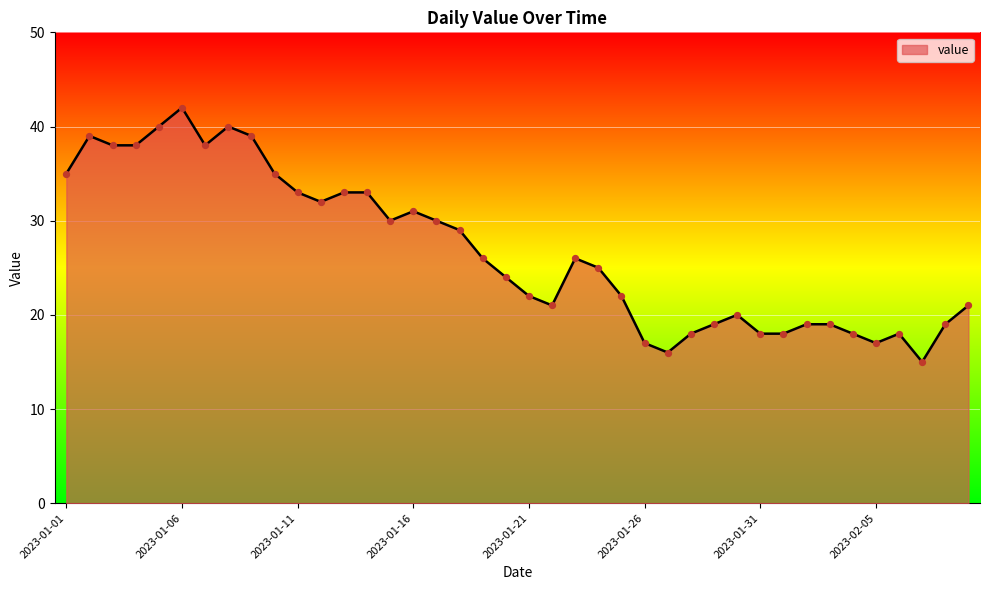

What is the difference between the maximum and minimum values?

27